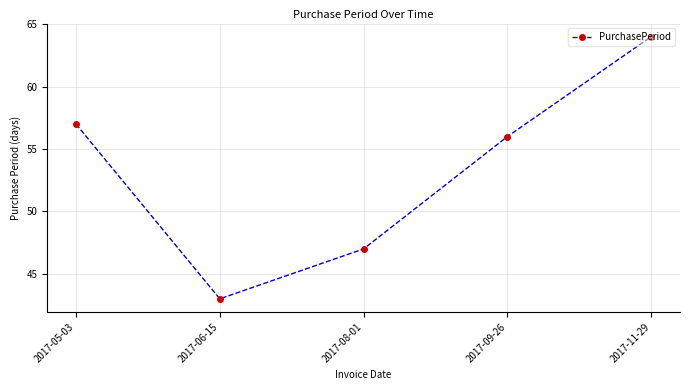

List the labels in order of value, smallest first.

2017-06-15, 2017-08-01, 2017-09-26, 2017-05-03, 2017-11-29